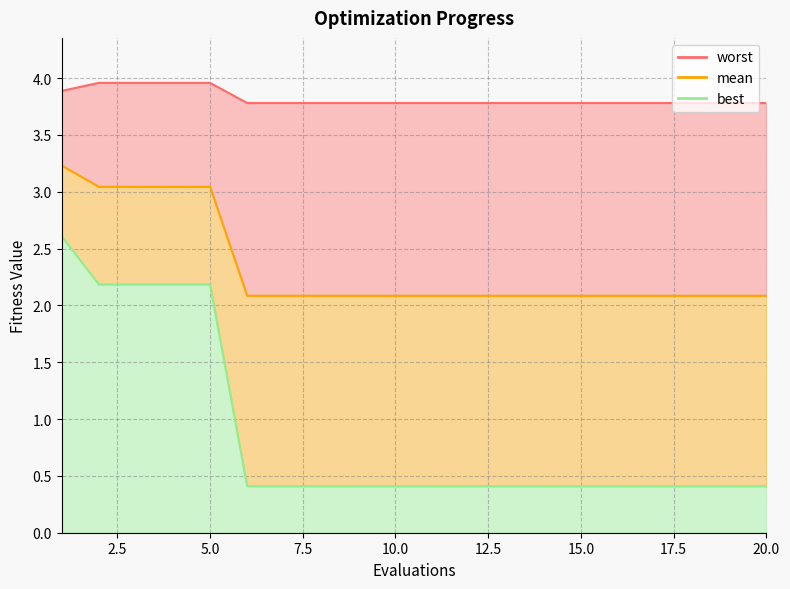

Count the number of data series in this chart.

3